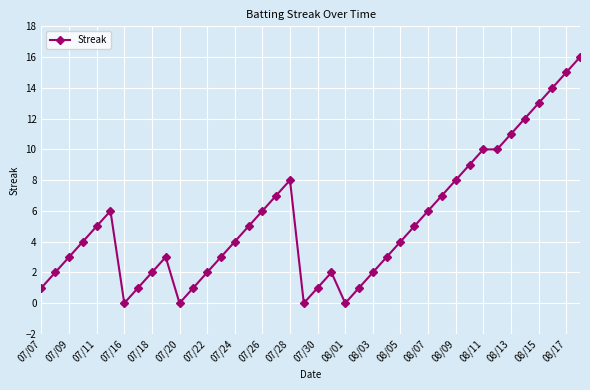

What is the difference between the maximum and minimum values?

16